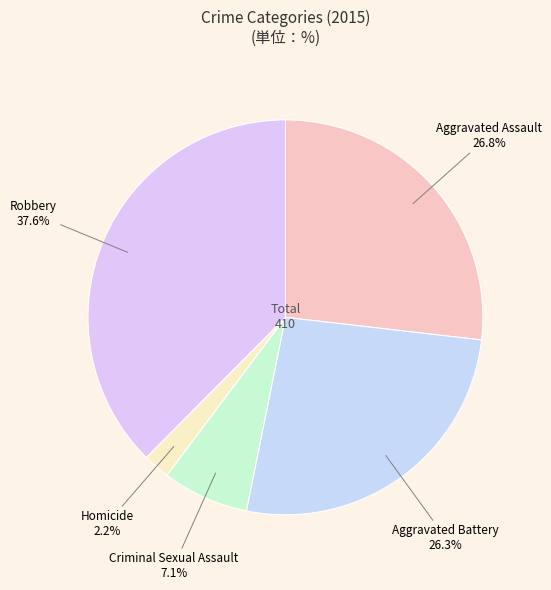

How much of the chart is everything except Homicide?

97.8%